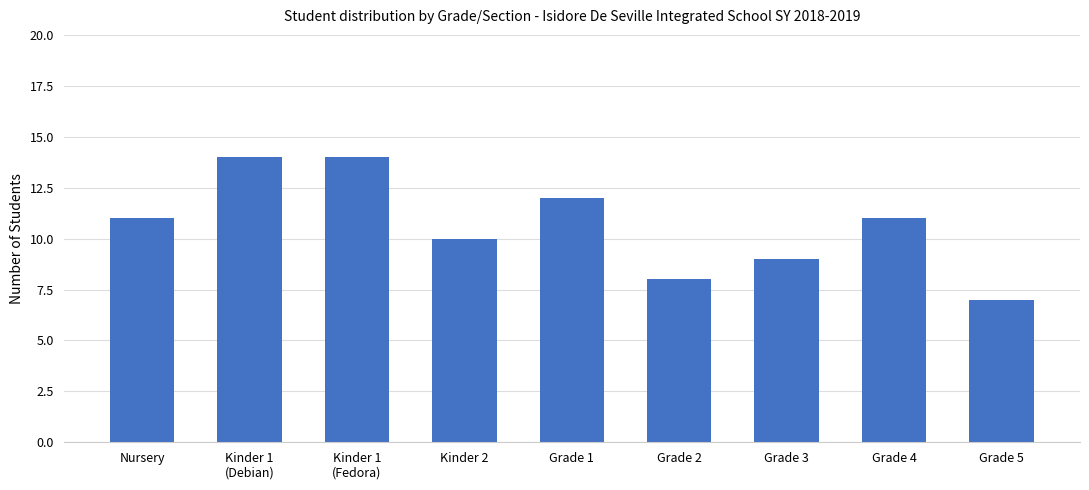

What position from the left is Grade 1?

5